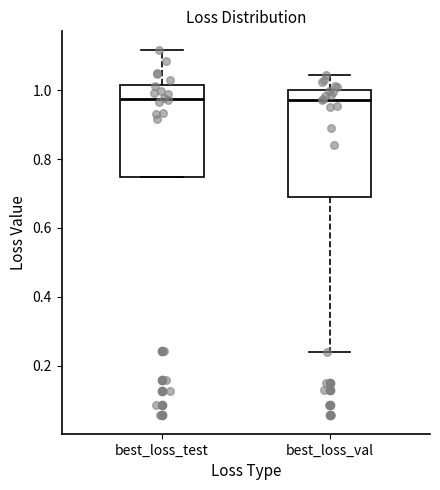

Reading left to right, read every box against the y-axis: the position of its median line, the range the box covers, and the ends of its whiskers. The values are not printed on the chart, so give them approximately, as read against the axis.

best_loss_test: median 0.98, box 0.74 to 1.02, whiskers 0.74 to 1.12
best_loss_val: median 0.98, box 0.70 to 1.00, whiskers 0.24 to 1.04